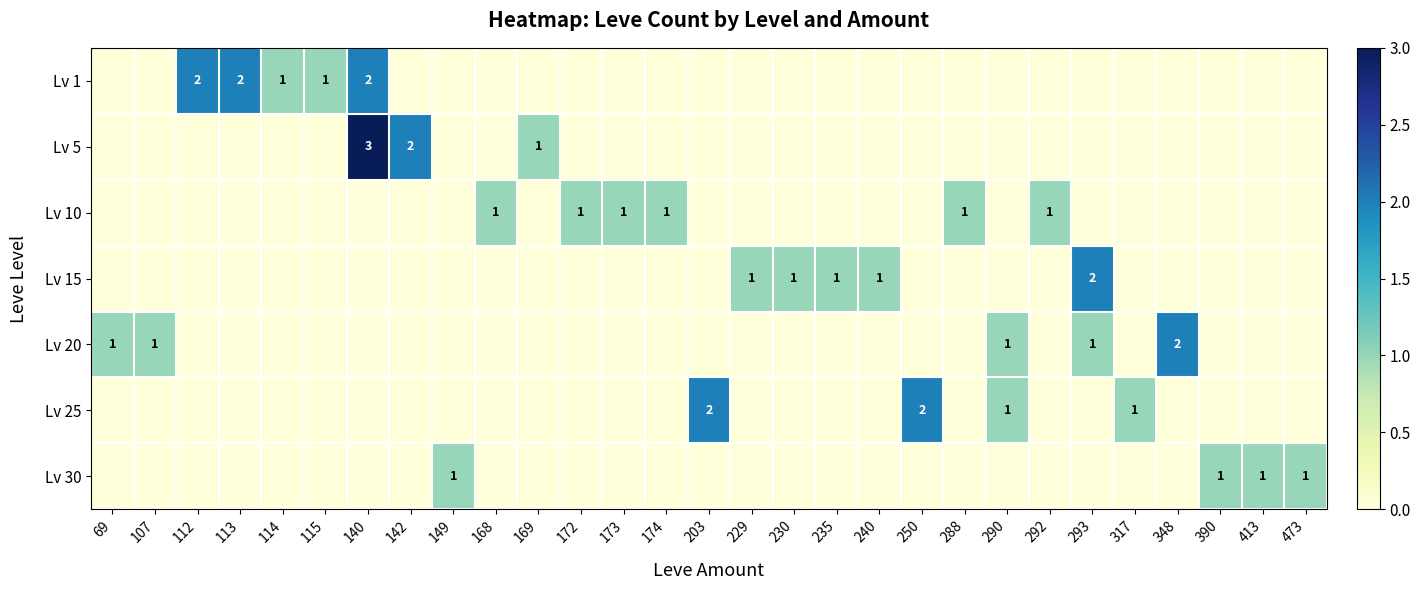

How many data points in Lv 5 are above 0?

3